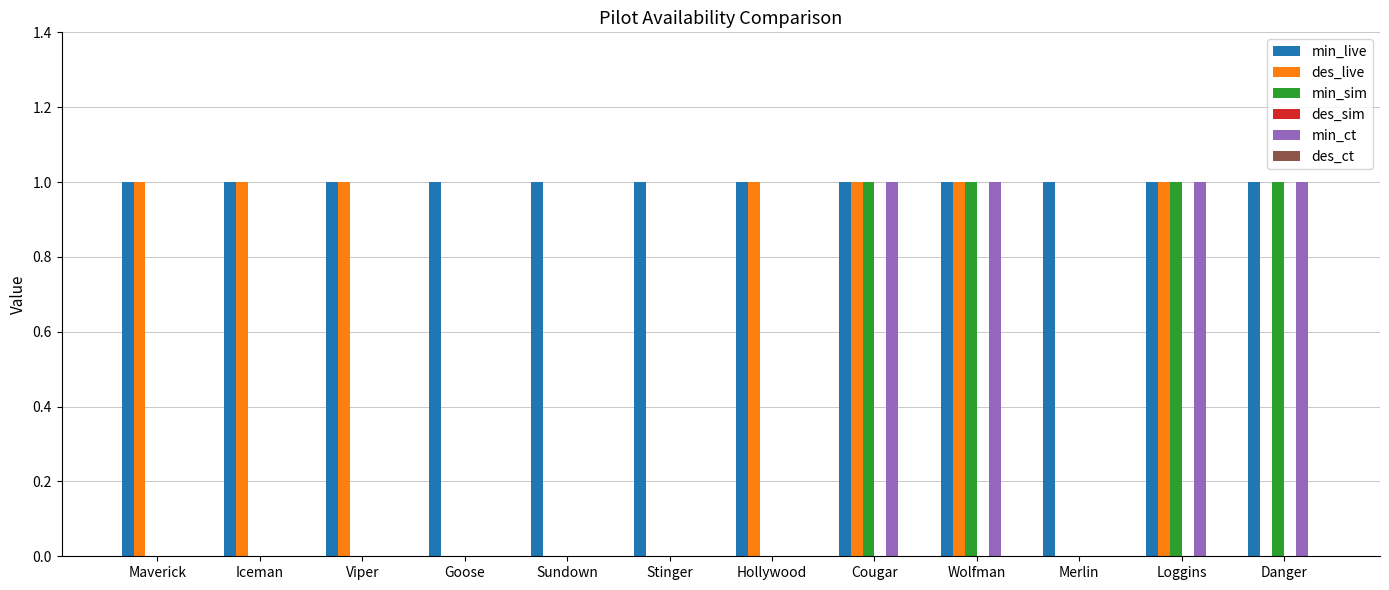

Which series has the largest total across all categories?

min_live